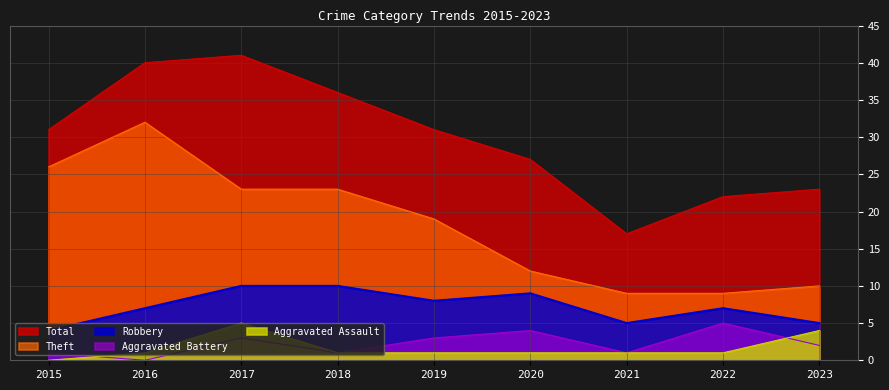

List the series in order of their peak value, highest first.

Total, Theft, Robbery, Aggravated Assault, Aggravated Battery